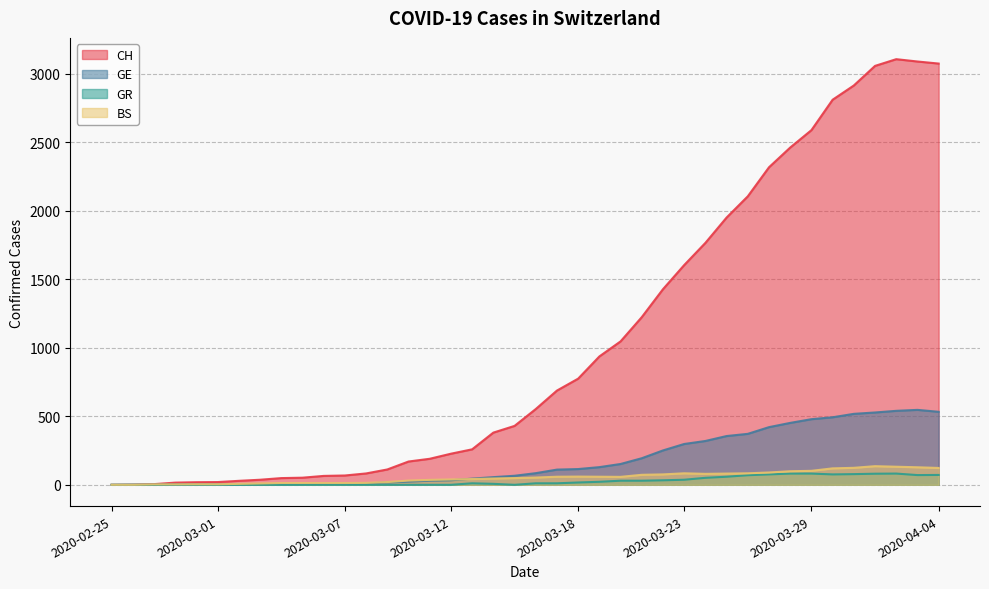

Reading left to right, what are all the values shown in this chart?

CH: 0	1	5	16	19	20	29	37	49	52	65	68	83	112	170	190	227	259	381	430	553	688	775	937	1047	1224	1428	1604	1766	1951	2106	2318	2462	2589	2811	2915	3058	3107	3090	3075
GE: 0	1	1	2	3	3	3	4	4	5	7	7	9	17	23	30	33	45	56	66	85	111	115	129	152	194	251	298	320	356	372	421	452	479	493	518	528	540	547	533
GR: 0	0	0	0	0	0	0	0	0	0	0	0	0	0	0	0	0	11	7	0	11	11	17	22	30	30	33	37	51	59	70	76	82	82	76	78	81	82	71	72
BS: 0	0	3	3	4	4	7	10	13	13	13	13	14	20	31	36	39	42	46	49	53	59	60	59	58	73	76	84	80	82	84	90	99	102	120	124	136	132	128	123